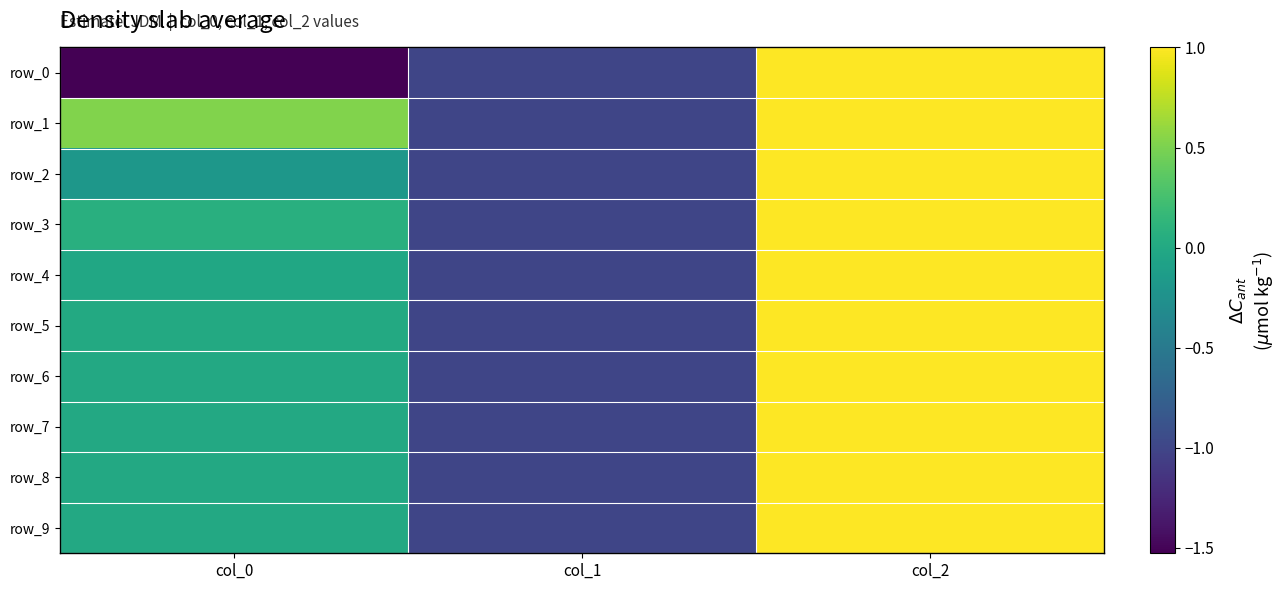

Is the value of row_0 at col_1 greater than the value of row_6 at col_2?

No